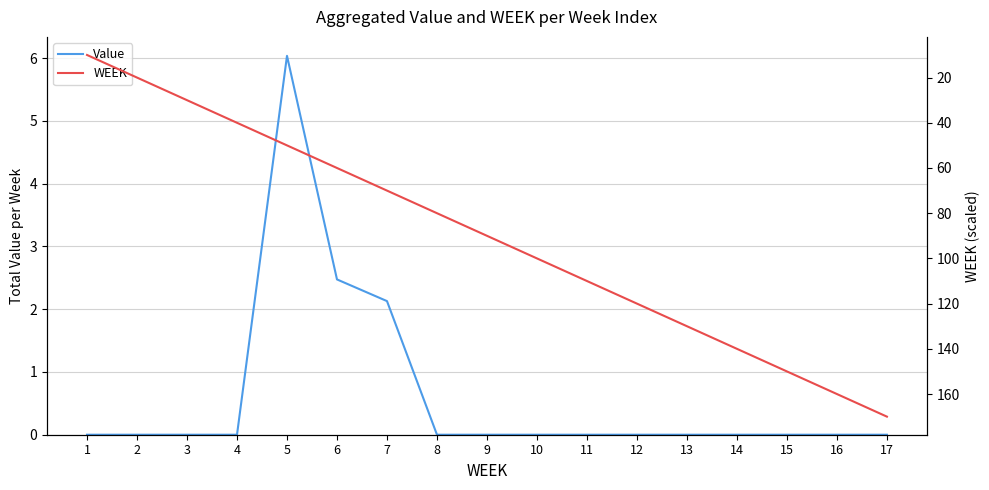

What is the difference between the WEEK values at 13 and 7?

60.0